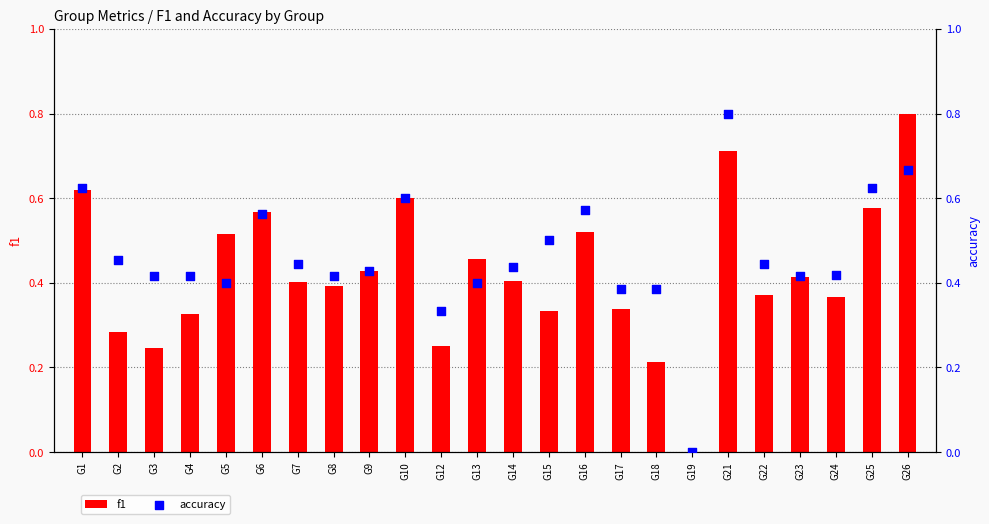

What are all the series names shown in the legend?

f1, accuracy